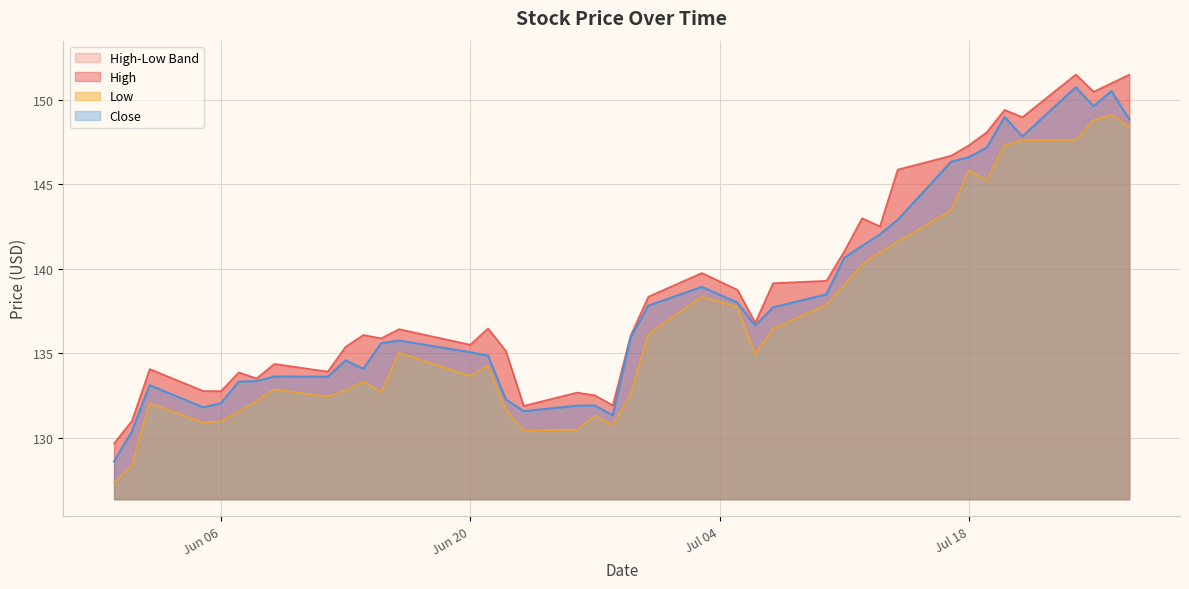

What is the average value of the Close series?

138.1